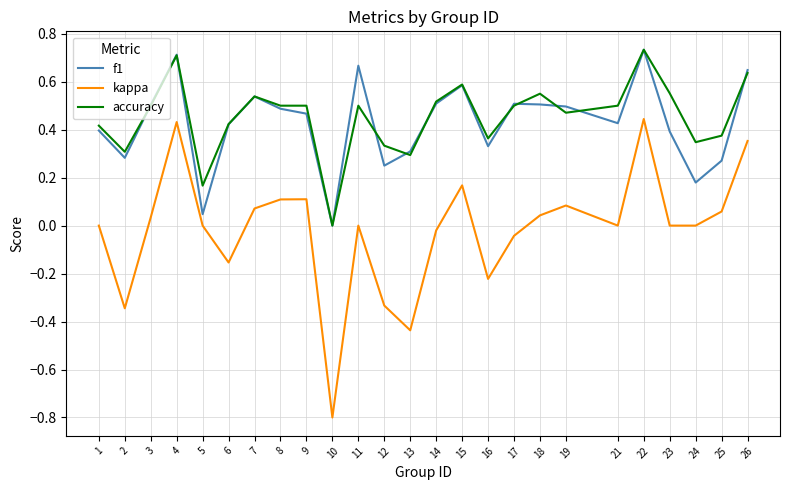

Which series has the widest spread of values?

kappa